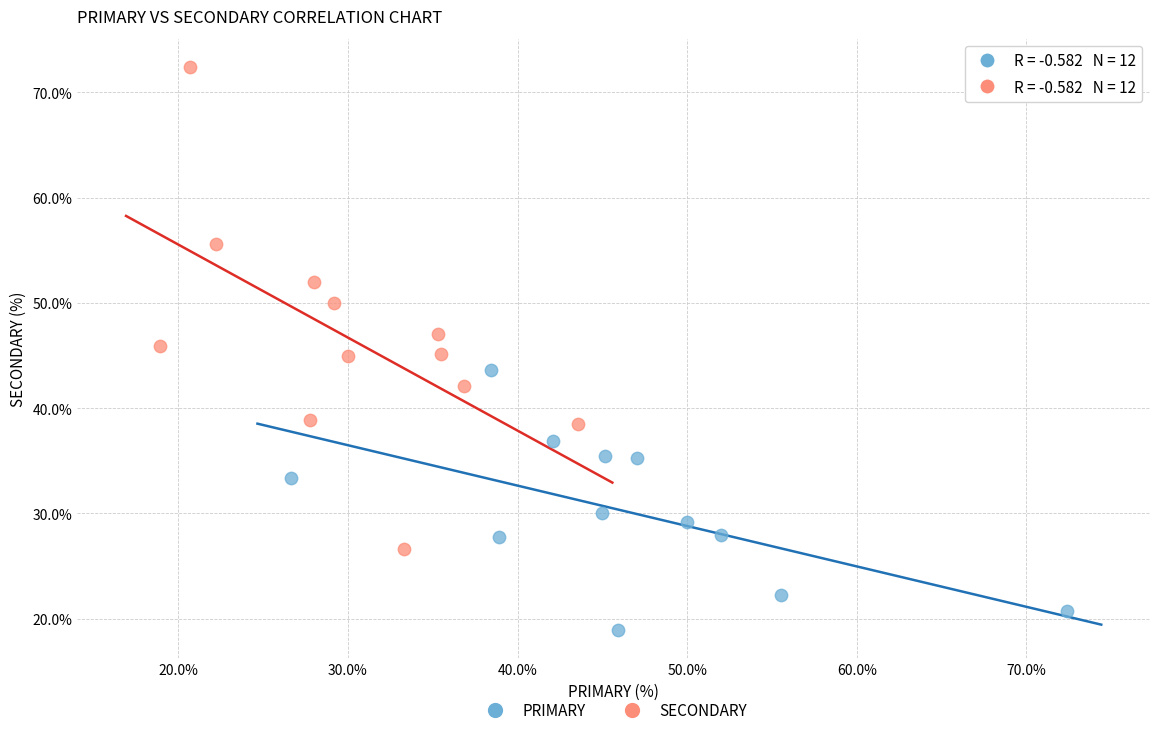

Which series has the widest spread of Y values?

SECONDARY